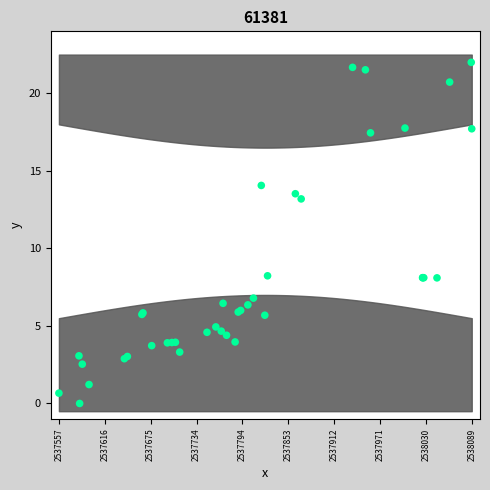

What Y value in the scatter plot is closest to 11?

13.2